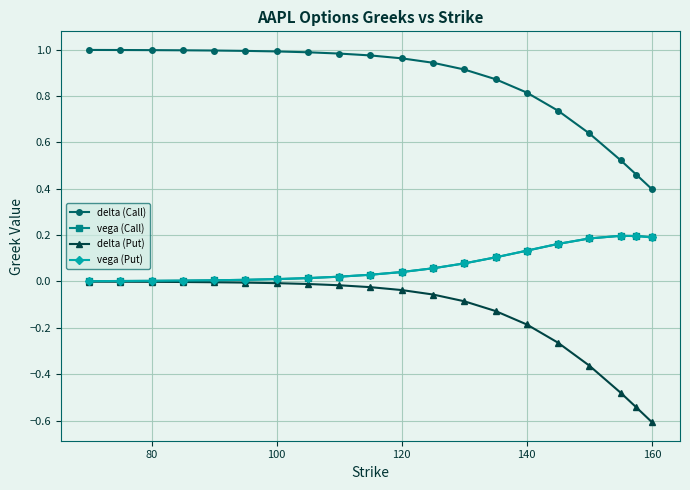

Which series has the largest total across all categories?

delta (Call)